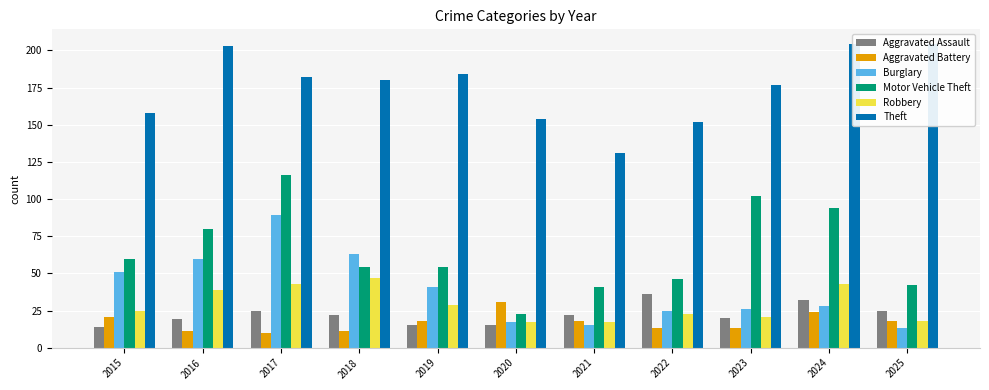

At how many categories does at least one series exceed 57?

11